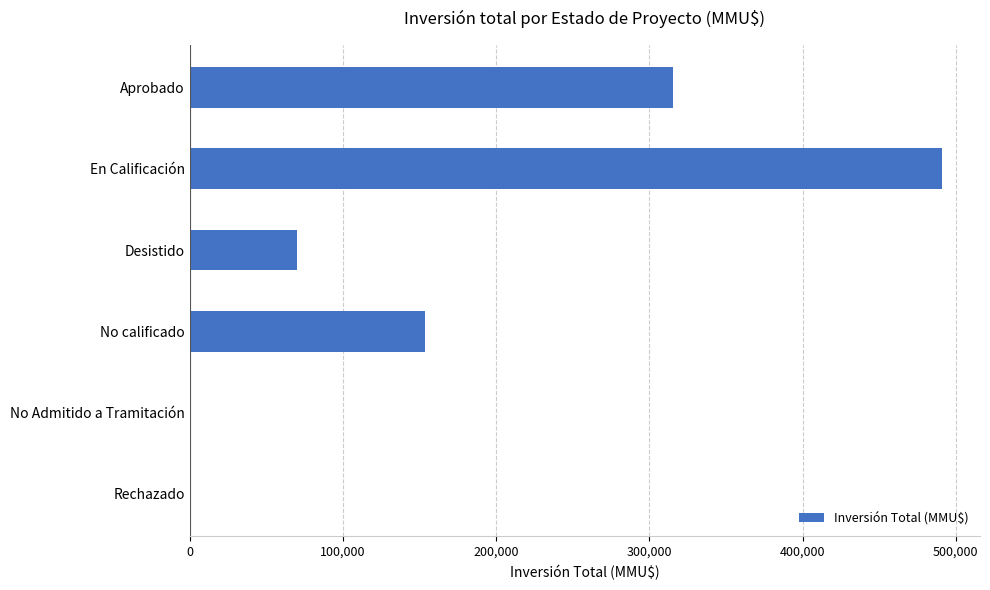

What is the sum of the values at En Calificación and Desistido?

560967